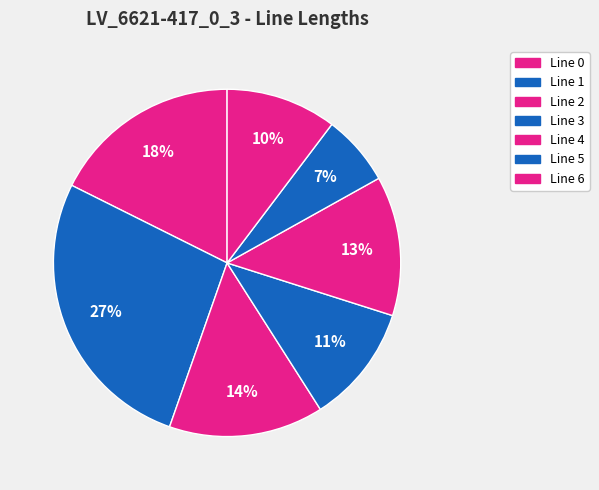

What percentage do Line 5 and Line 0 together represent?

24.2%